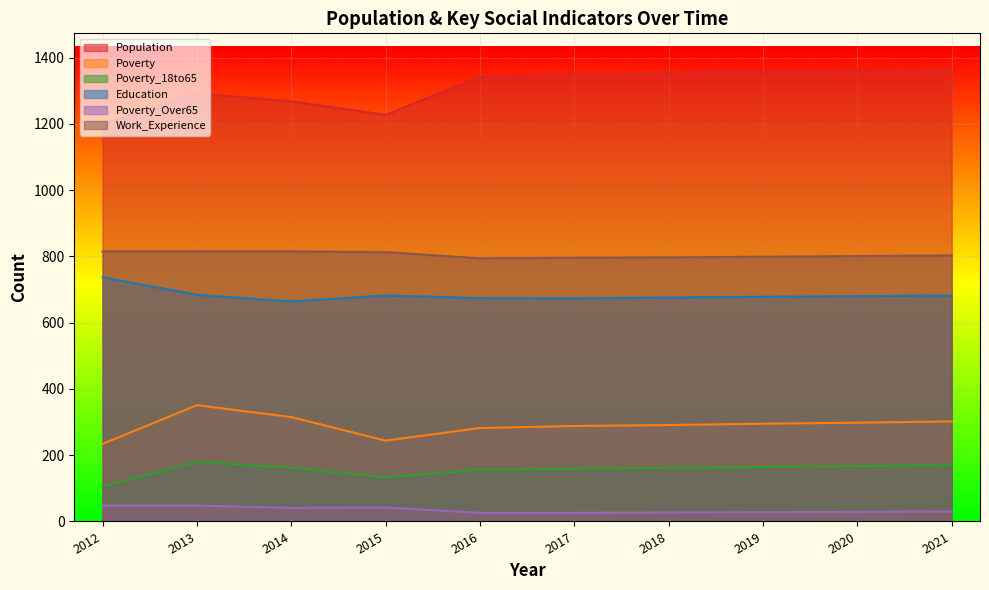

What is the sum of all Education values?

6830